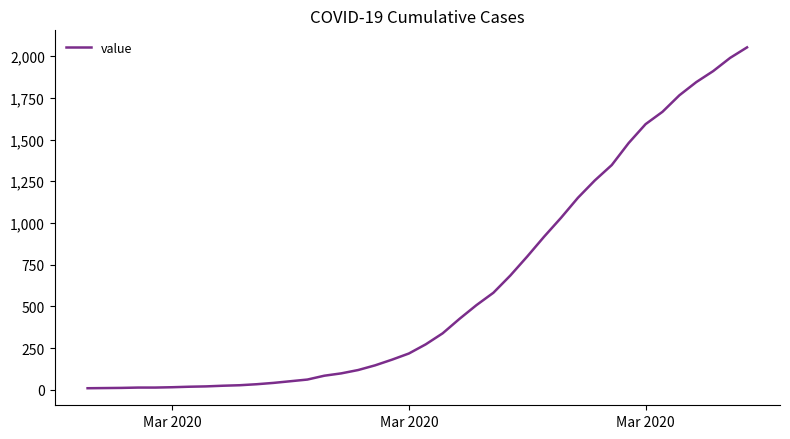

What is the maximum value shown in the chart?

2052